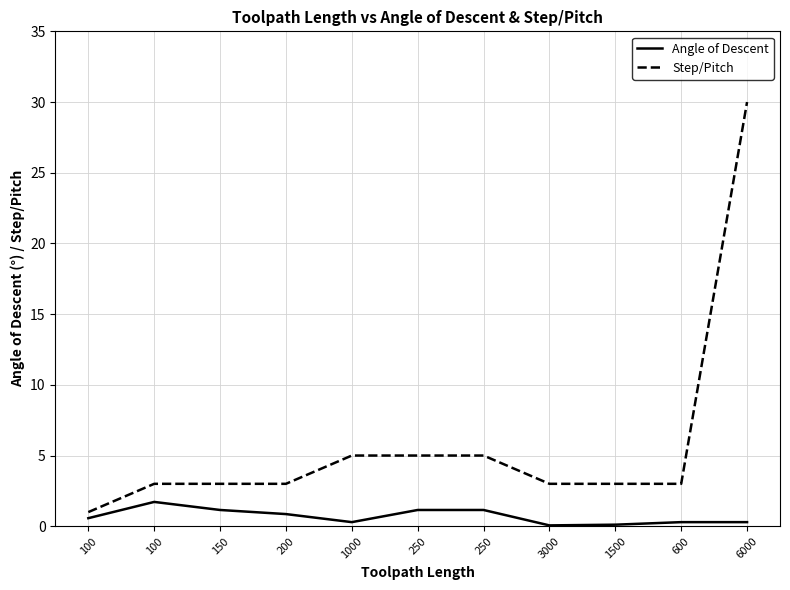

The value of Step/Pitch at 200 is 3.0. True or false?

True